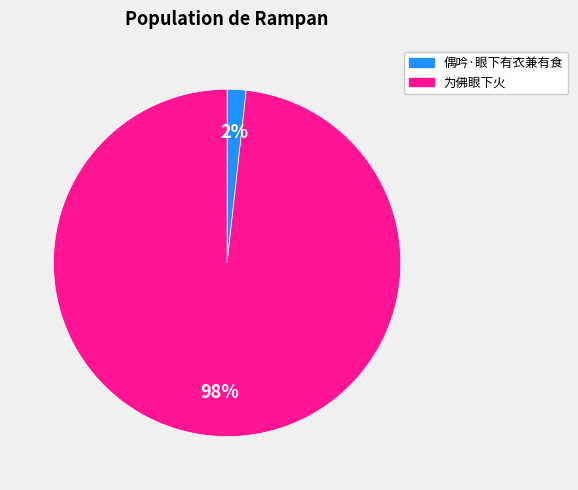

Which has a higher value, 为佛眼下火 or 偶吟·眼下有衣兼有食?

为佛眼下火